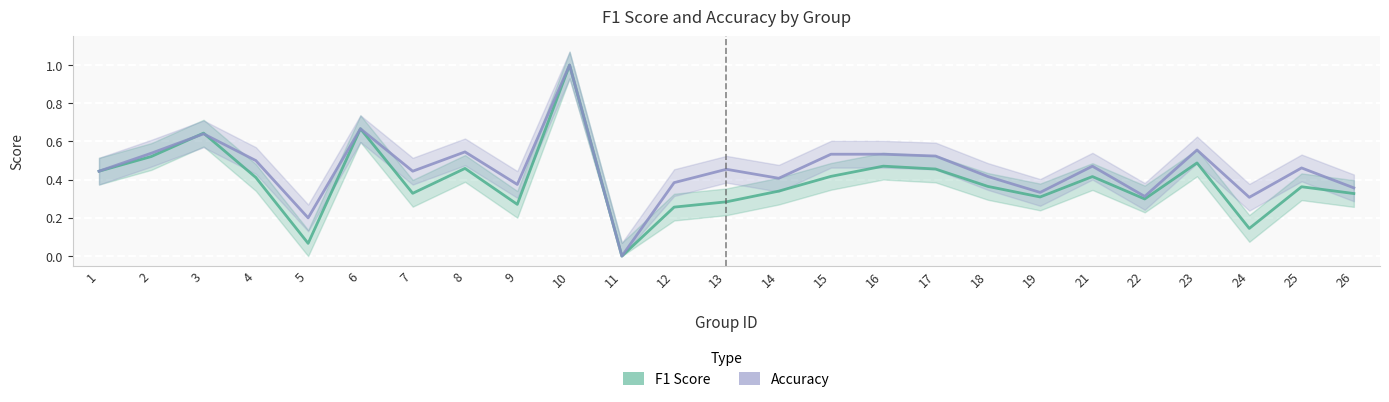

True or false: accuracy and f1 intersect in this chart.

True